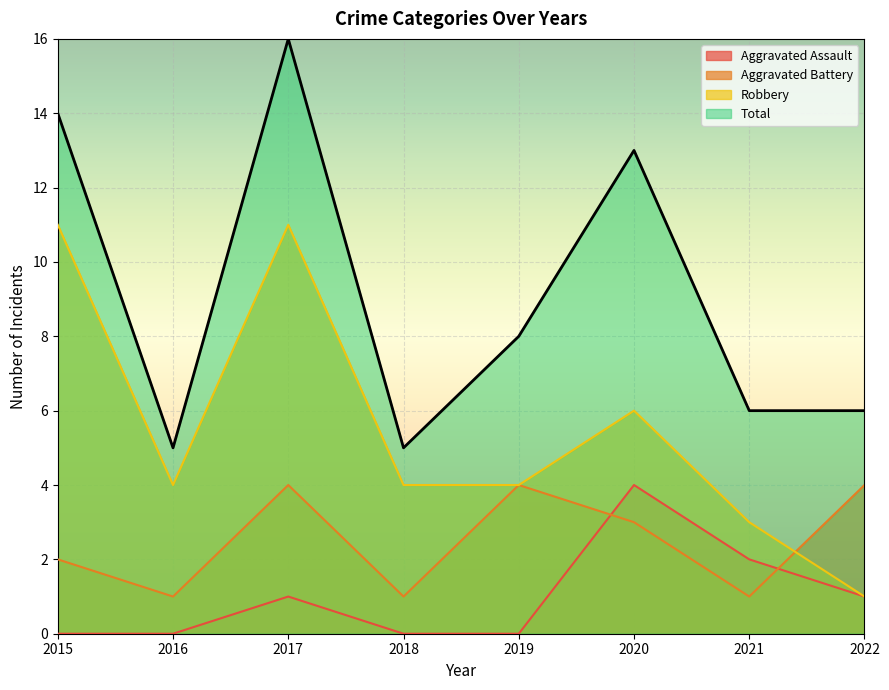

Between 2019 and 2022, which series saw the biggest shift?

Robbery